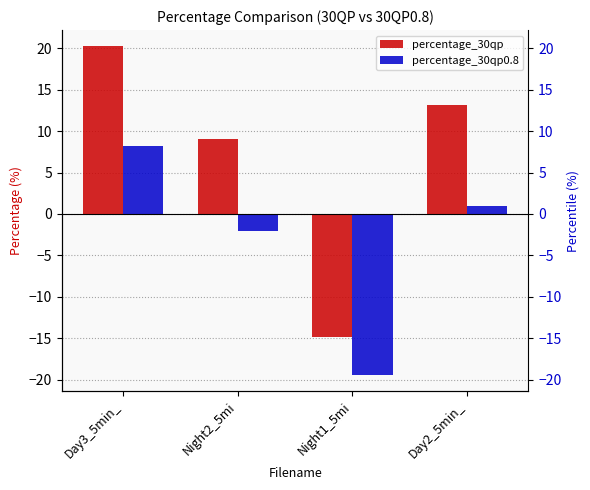

Reading left to right, transcribe all the data shown in this chart.

percentage_30qp: Day3_5min_=20.2	Night2_5mi=9.0	Night1_5mi=-14.8	Day2_5min_=13.2
percentage_30qp0.8: Day3_5min_=8.3	Night2_5mi=-2.0	Night1_5mi=-19.4	Day2_5min_=1.0